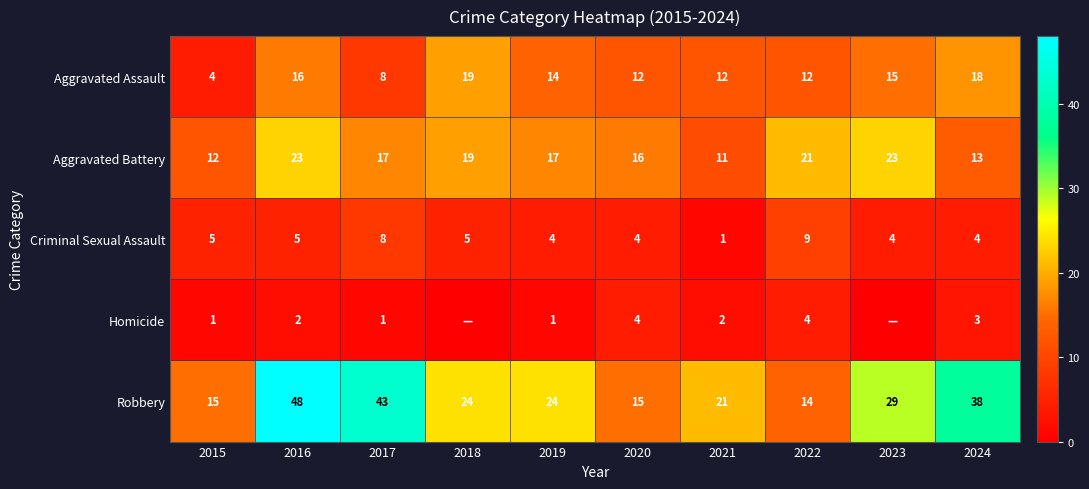

What is the difference between the maximum and second lowest values in the Aggravated Assault series?

11